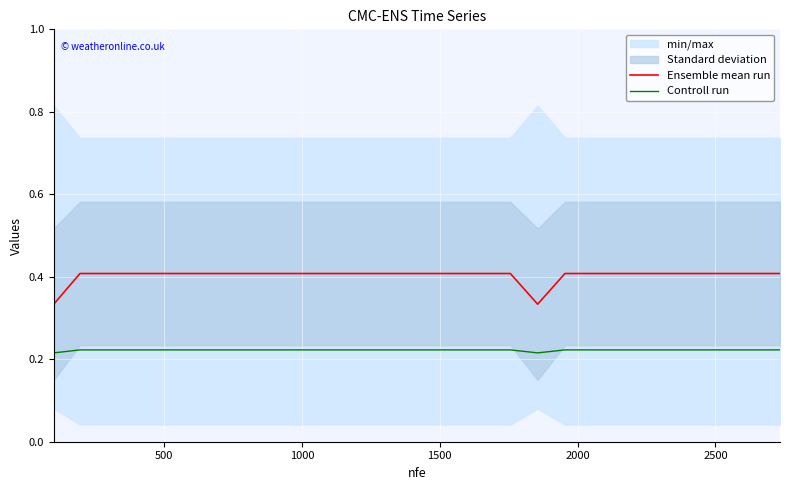

True or false: Controll run and Ensemble mean run cross at least once.

False